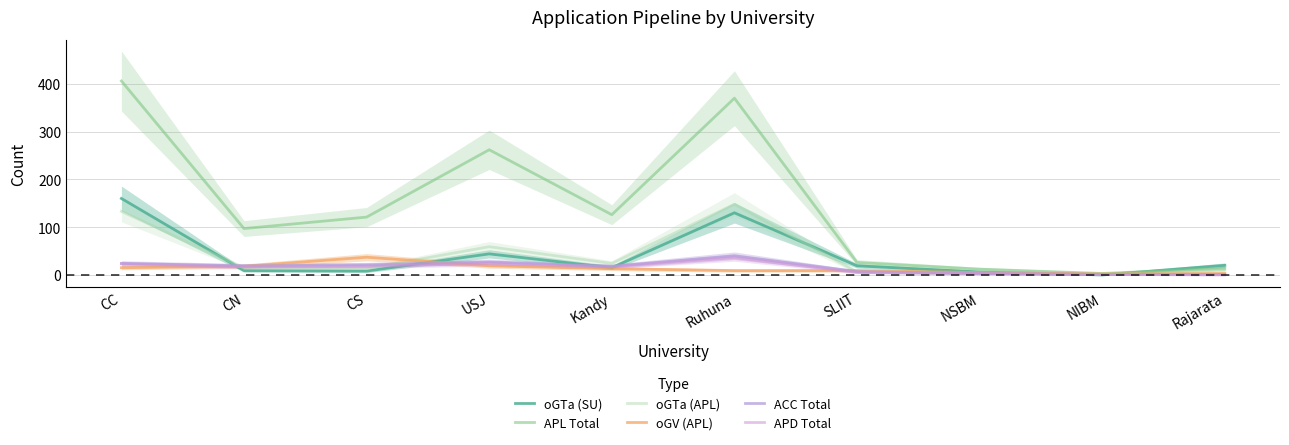

At which category is the sum across all series the highest?

CC